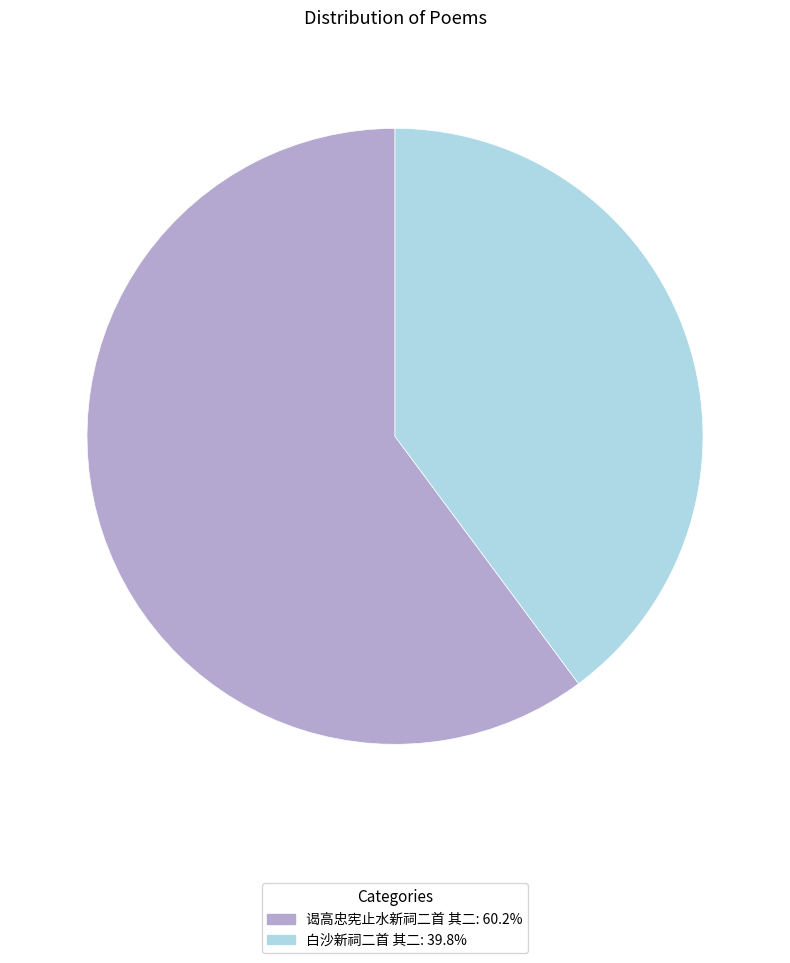

Which slice is the largest?

谒高忠宪止水新祠二首 其二